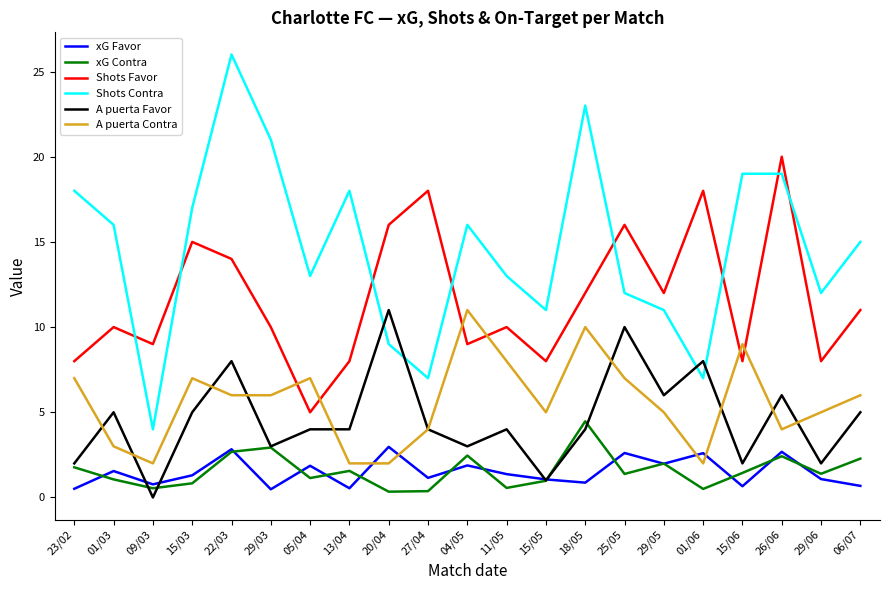

What are all the series names shown in the legend?

xG Favor, xG Contra, Shots Favor, Shots Contra, A puerta Favor, A puerta Contra